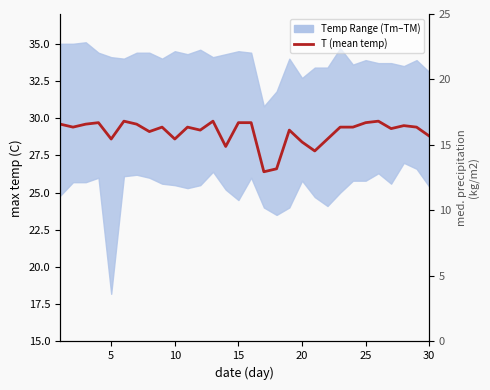

Reading left to right, list all the values displayed in this chart.

29.6	29.4	29.6	29.7	28.6	29.8	29.6	29.1	29.4	28.6	29.4	29.2	29.8	28.1	29.7	29.7	26.4	26.6	29.2	28.4	27.8	28.6	29.4	29.4	29.7	29.8	29.3	29.5	29.4	28.8